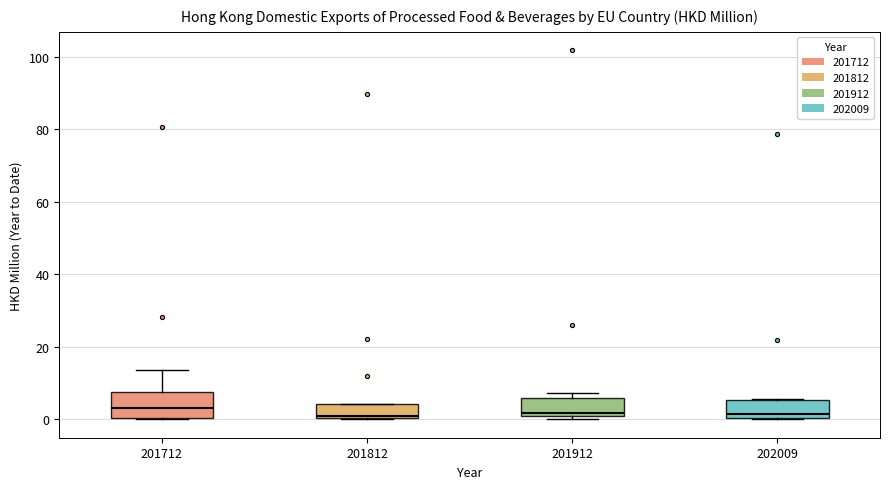

Comparing the boxes themselves (not the whiskers), which one is the tallest?

201712